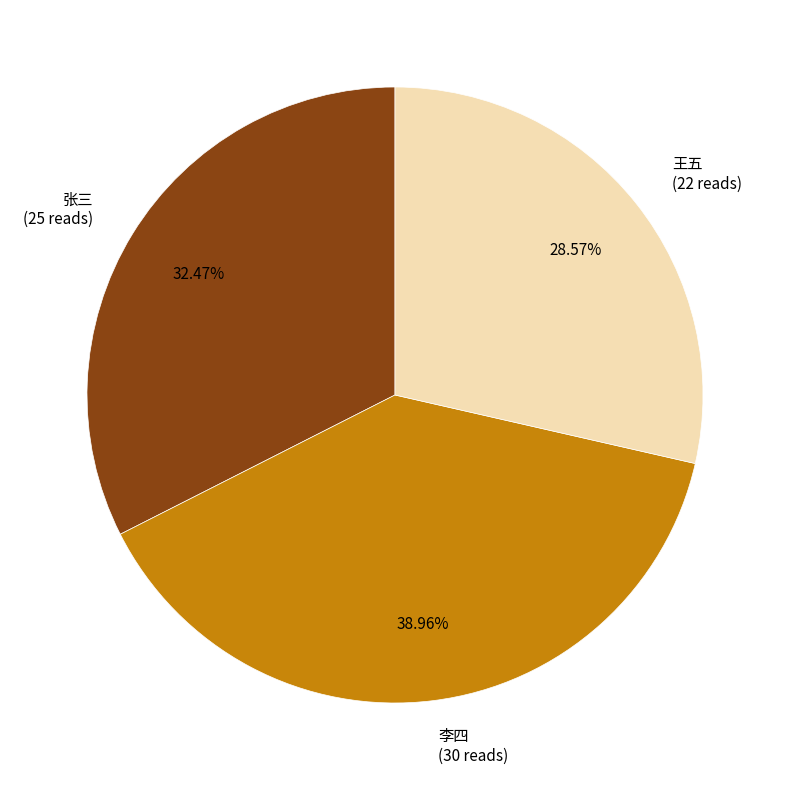

Is it true that 李四 is 39% of the pie?

True